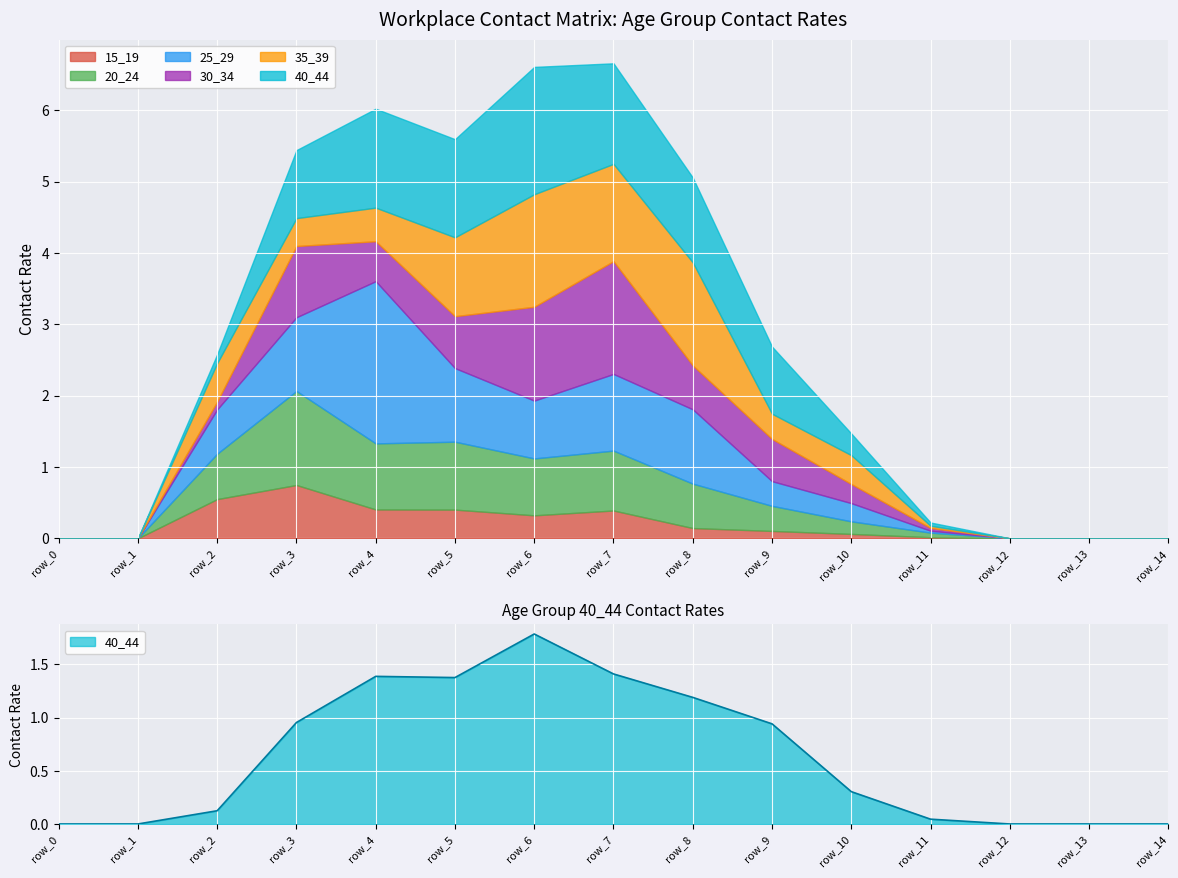

What is the difference between the maximum and minimum values in the 30_34 series?

1.6